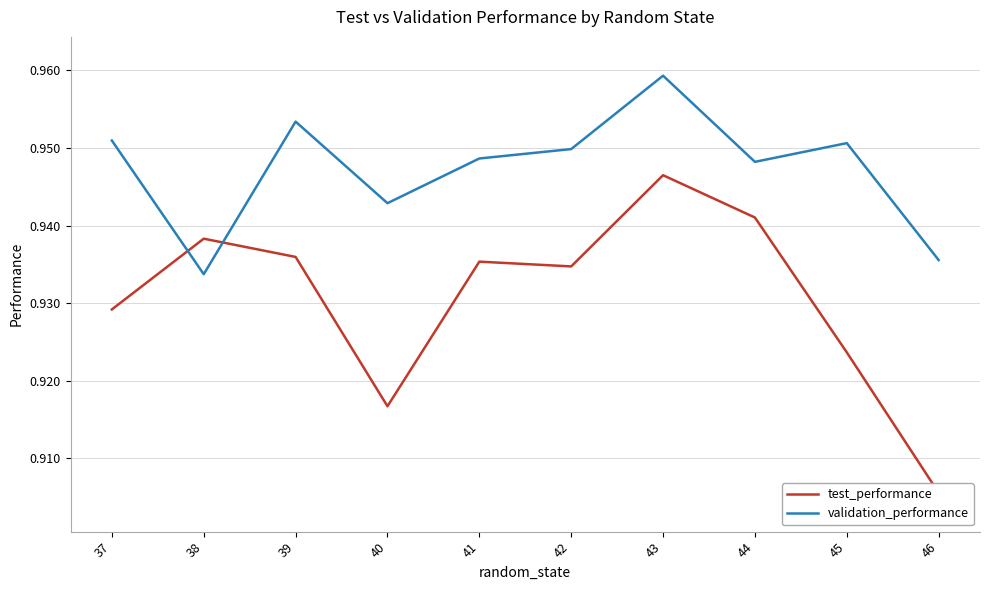

Rank the series at 45 from lowest to highest value.

test_performance, validation_performance